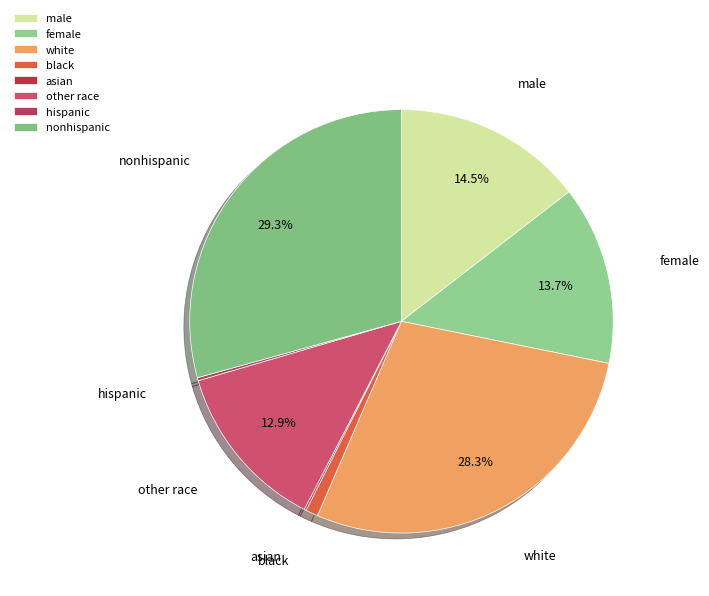

True or false: other race accounts for 1% of the total.

False